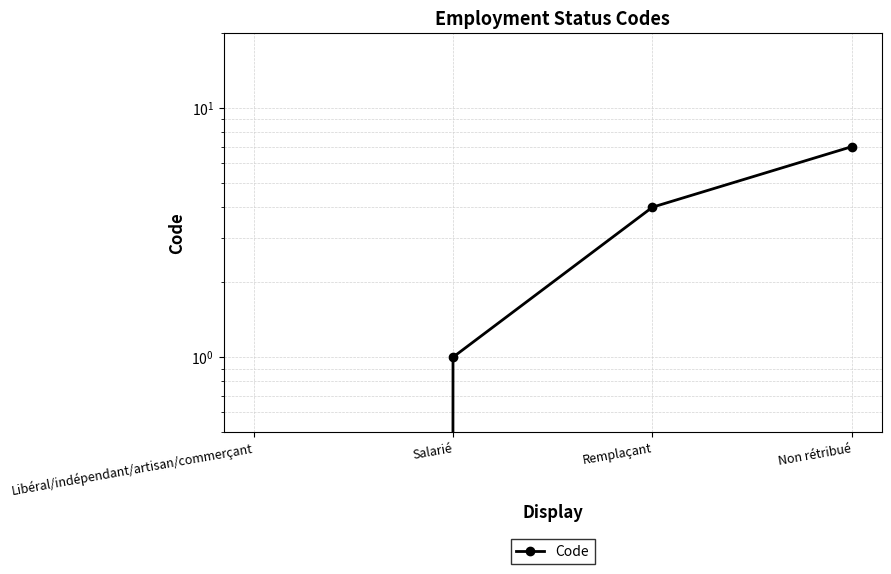

Reading left to right, list all the values displayed in this chart.

Libéral/indépendant/artisan/commerçant=0	Salarié=1	Remplaçant=4	Non rétribué=7